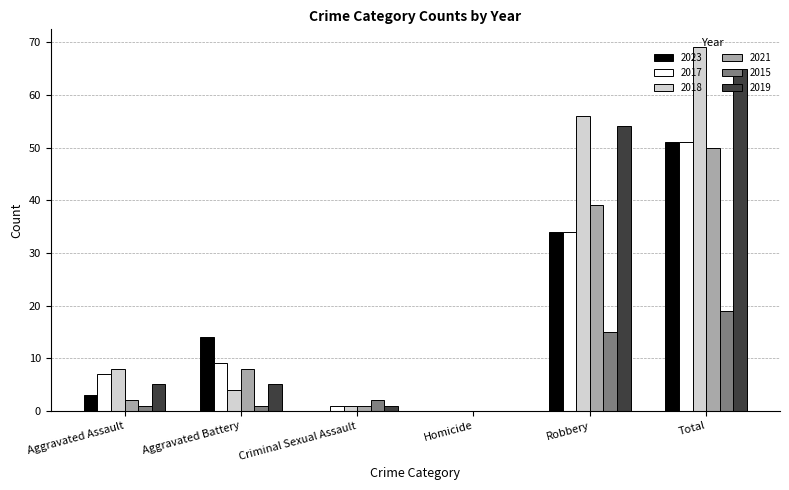

Between Aggravated Assault and Total, which series saw the biggest shift?

2018